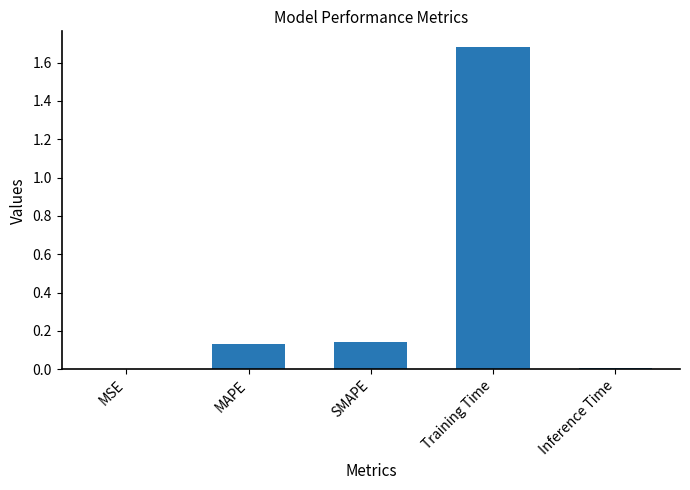

Between MSE and Training Time, which is larger?

Training Time